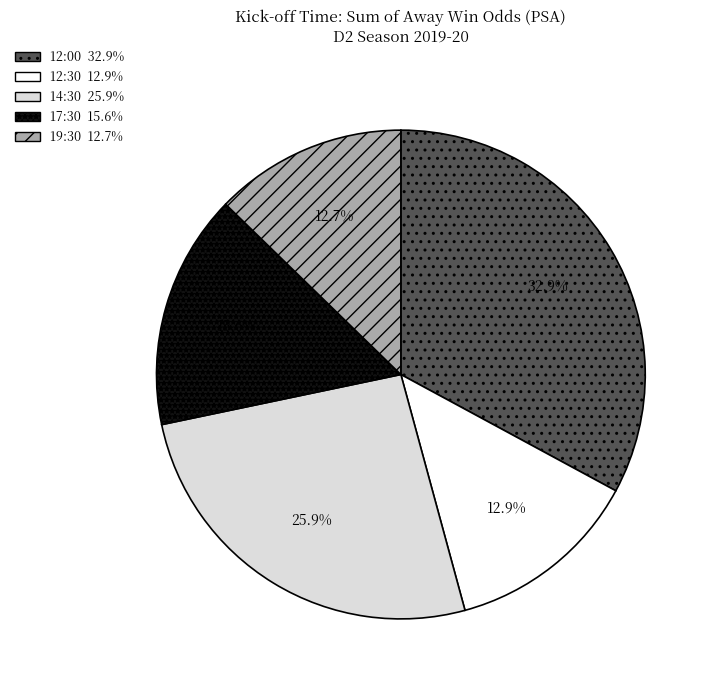

Is there a majority slice in this chart?

No